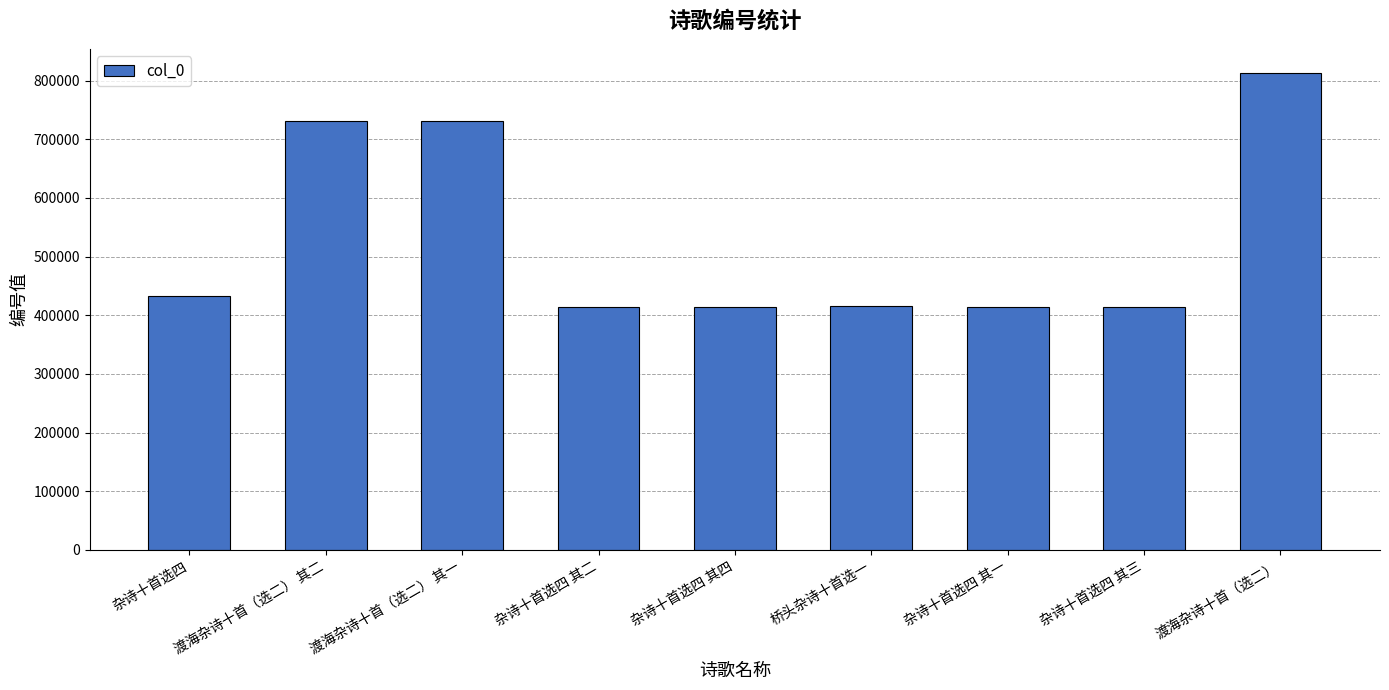

What is the label of the 6th bar from the right?

杂诗十首选四 其二